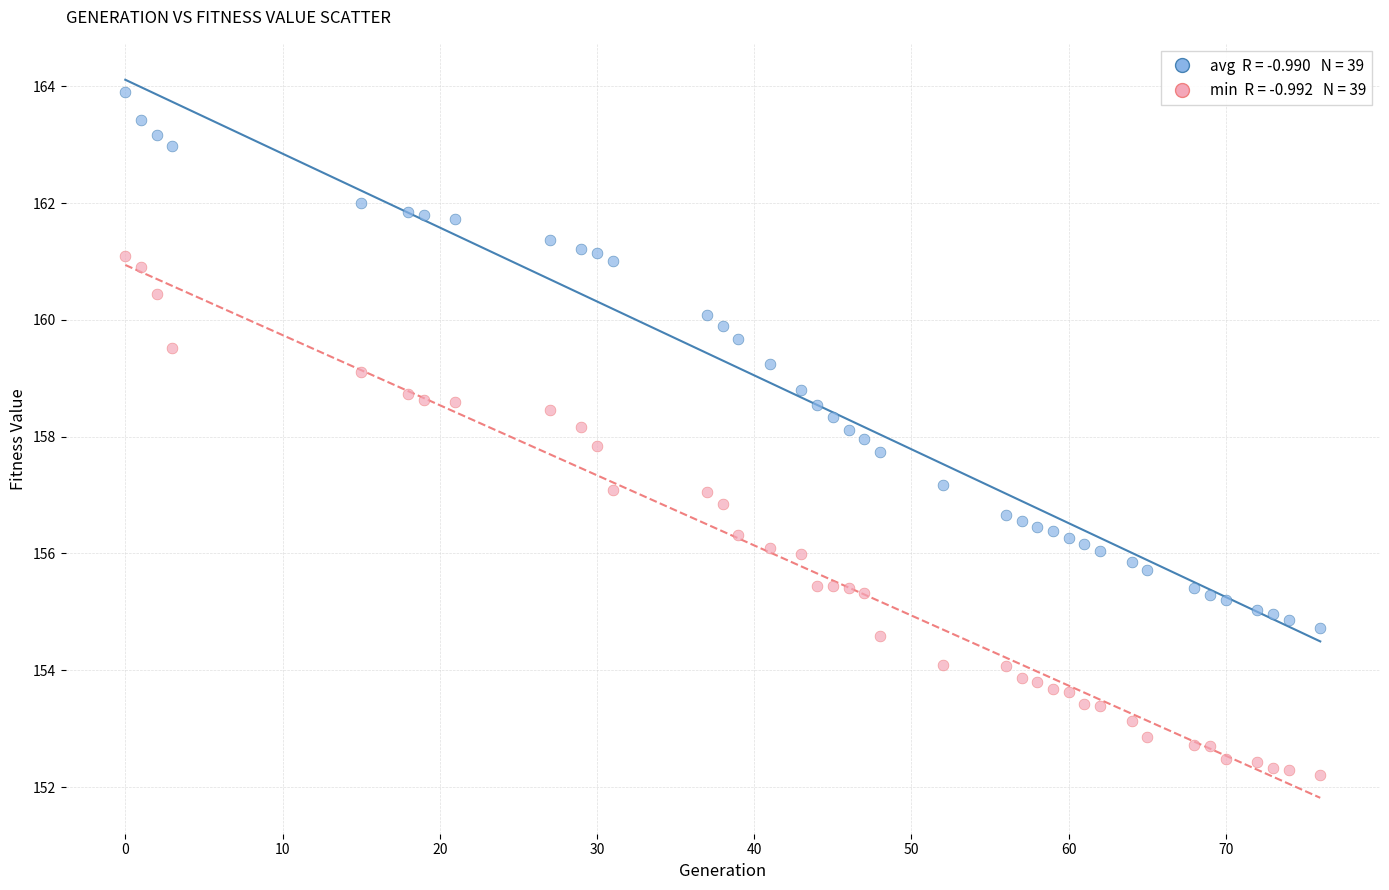

Across all data points, what is the range of X values (max minus min)?

76.0